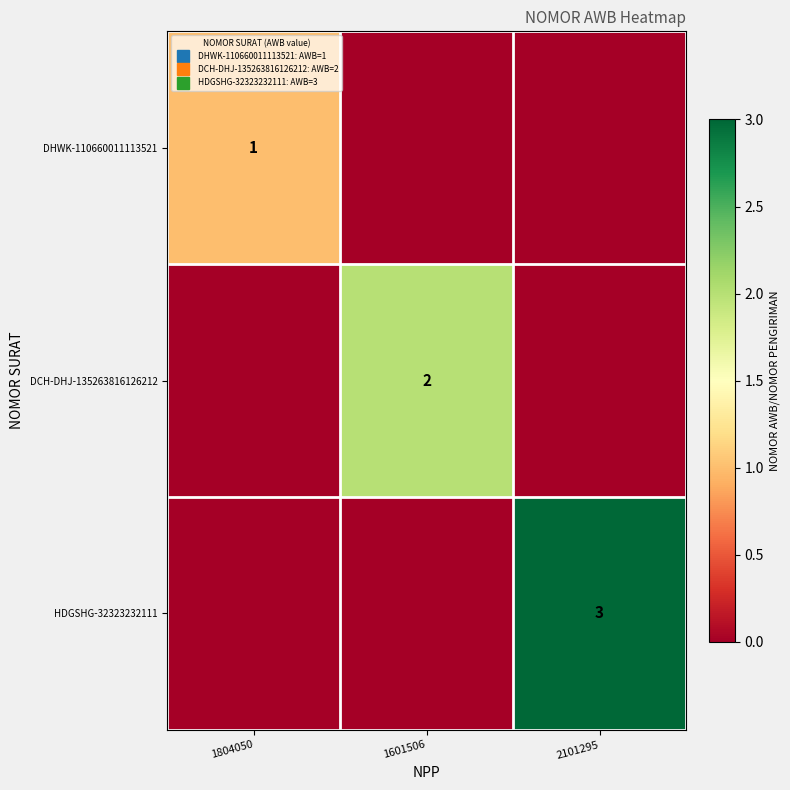

What is the sum of all HDGSHG-32323232111 values?

3